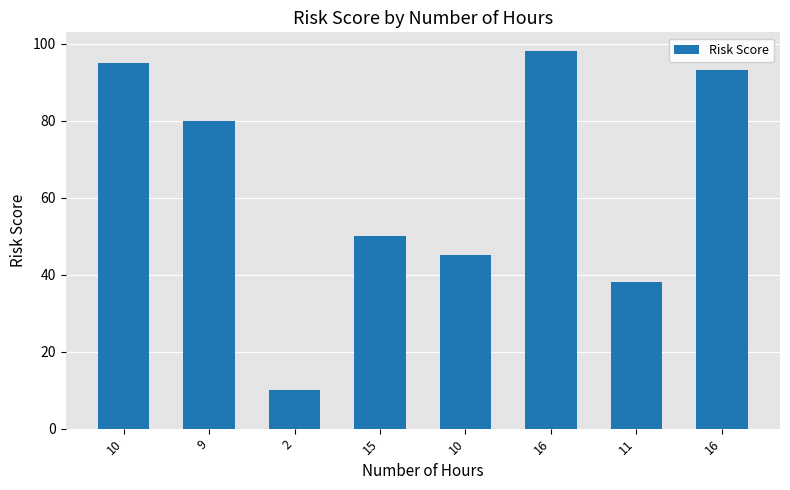

Between 9 and 10, which is larger?

10